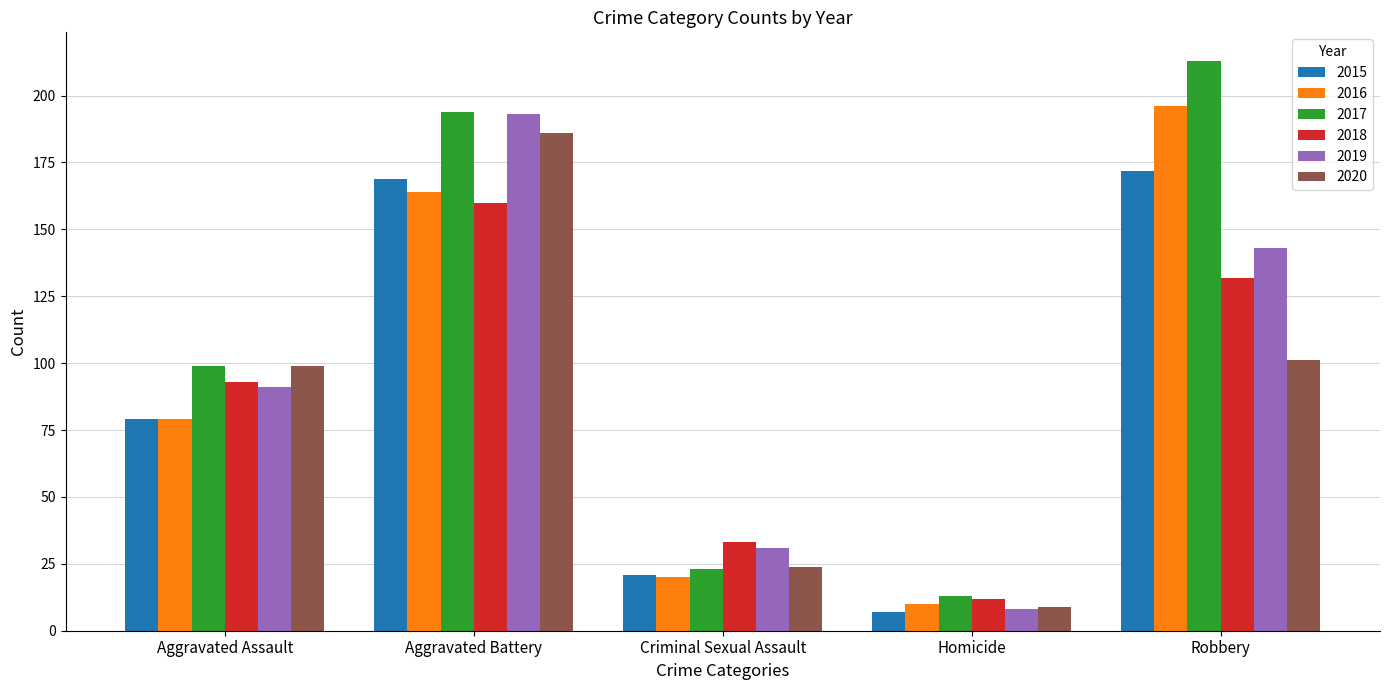

Which series has the largest total across all categories?

2017